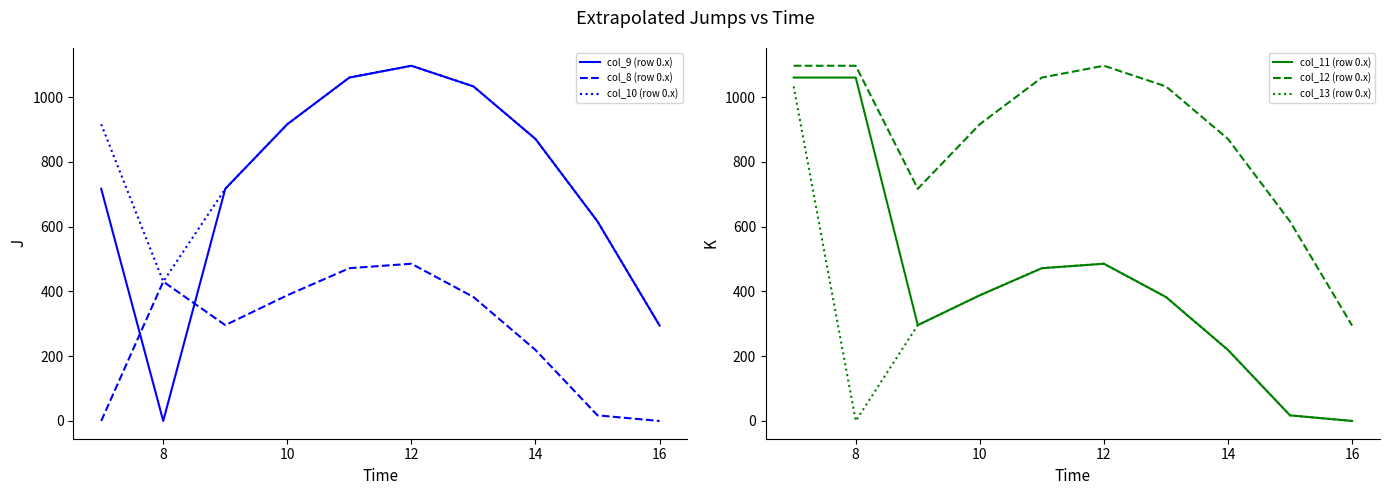

In col_8 (row 0.x), how many points are higher than both neighbors (excluding endpoints)?

2